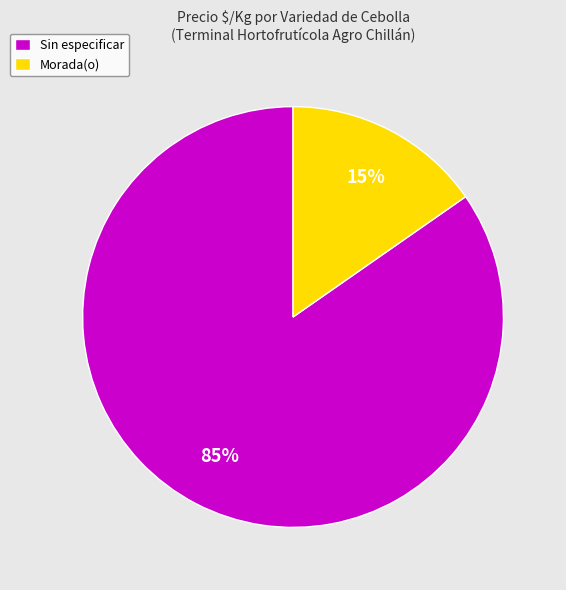

To the nearest percent, what portion does Sin especificar represent?

85%